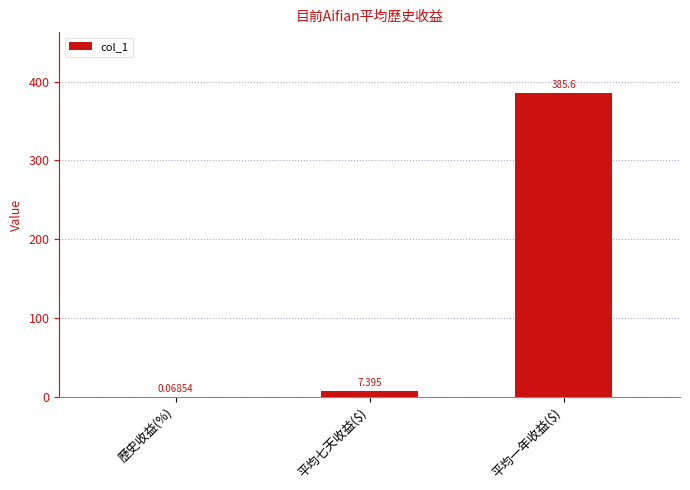

At which label does the data first exceed 7?

平均七天收益($)